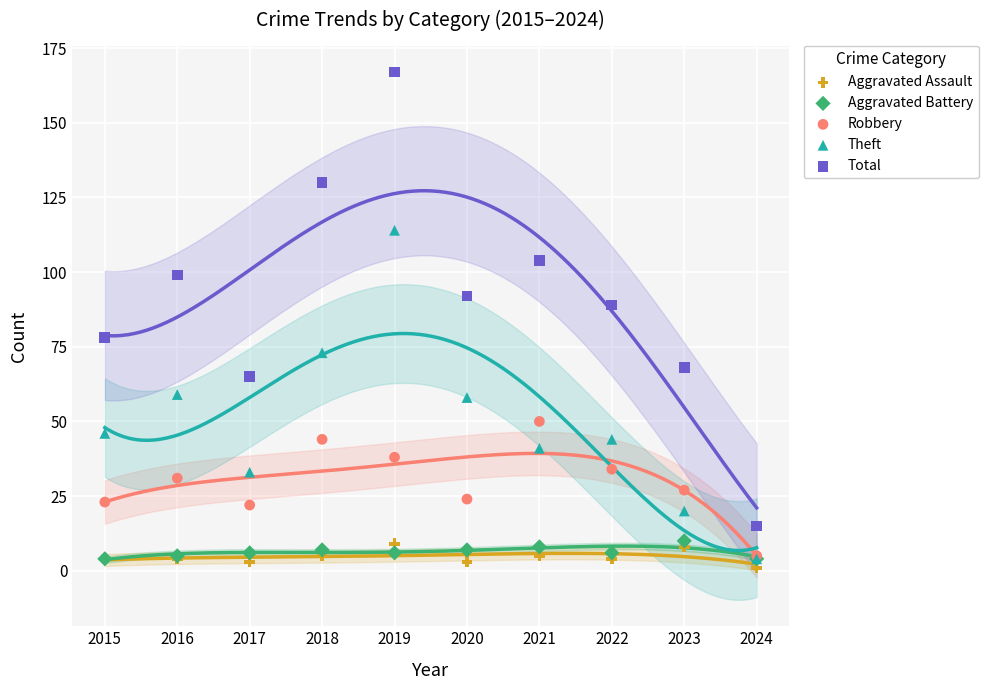

Which series has the widest spread of Y values?

Total